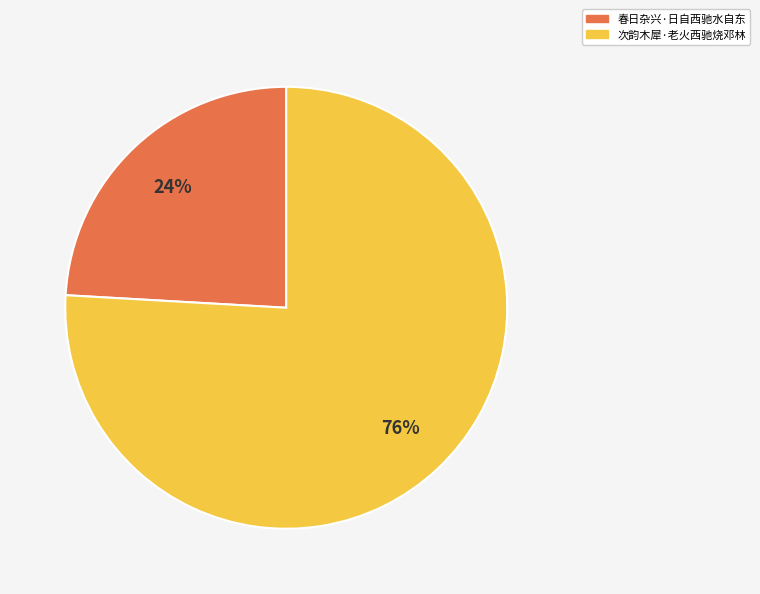

Between 次韵木犀·老火西驰烧邓林 and 春日杂兴·日自西驰水自东, which is larger?

次韵木犀·老火西驰烧邓林